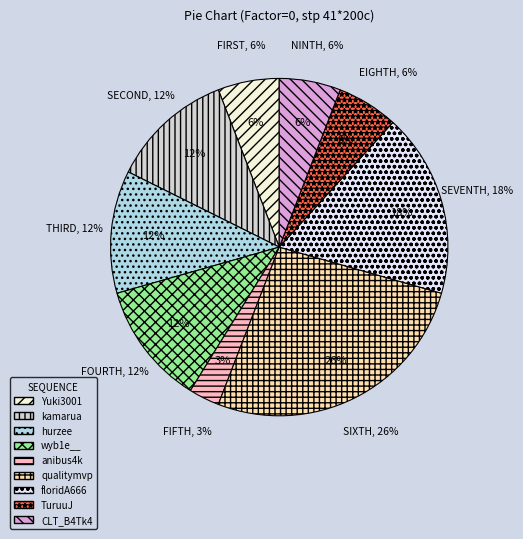

Count the number of slices in the pie.

9